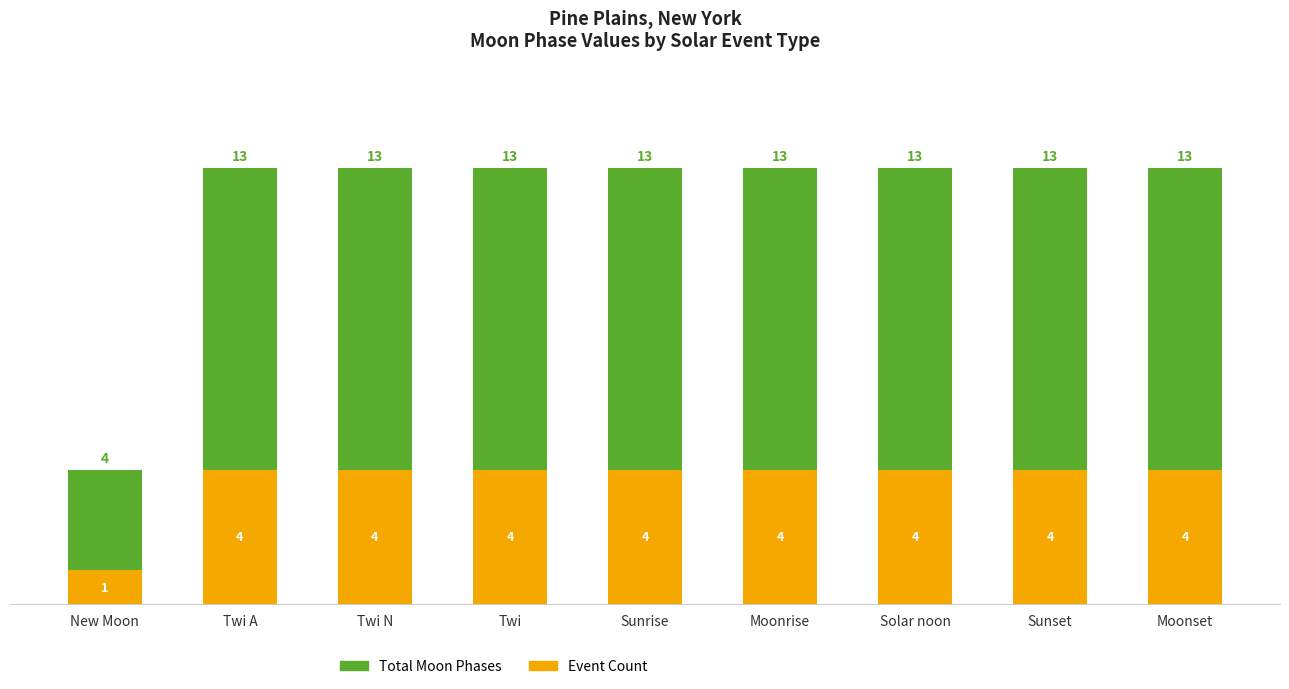

Count the number of data series in this chart.

2